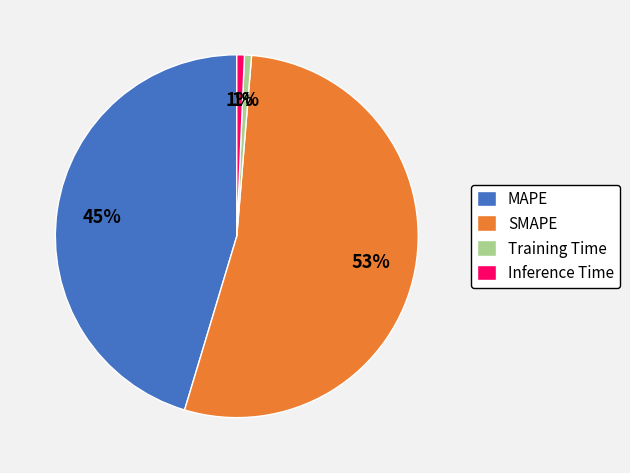

Combined, do MAPE and Training Time account for over 50%?

No